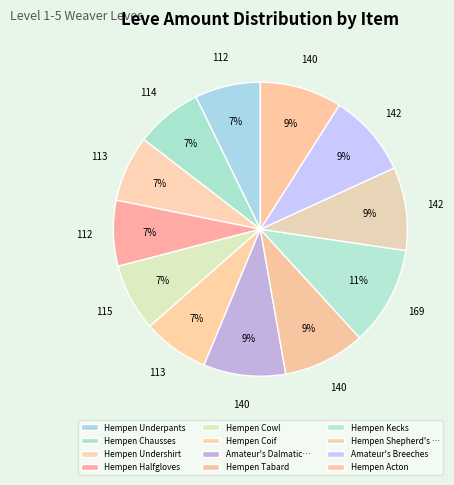

Count the number of slices in the pie.

12